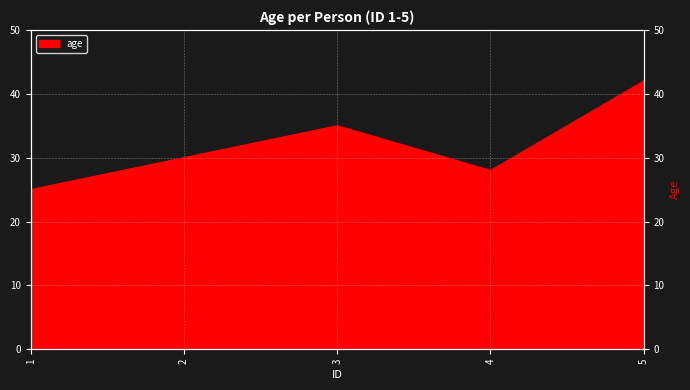

How many series are shown in this chart?

1